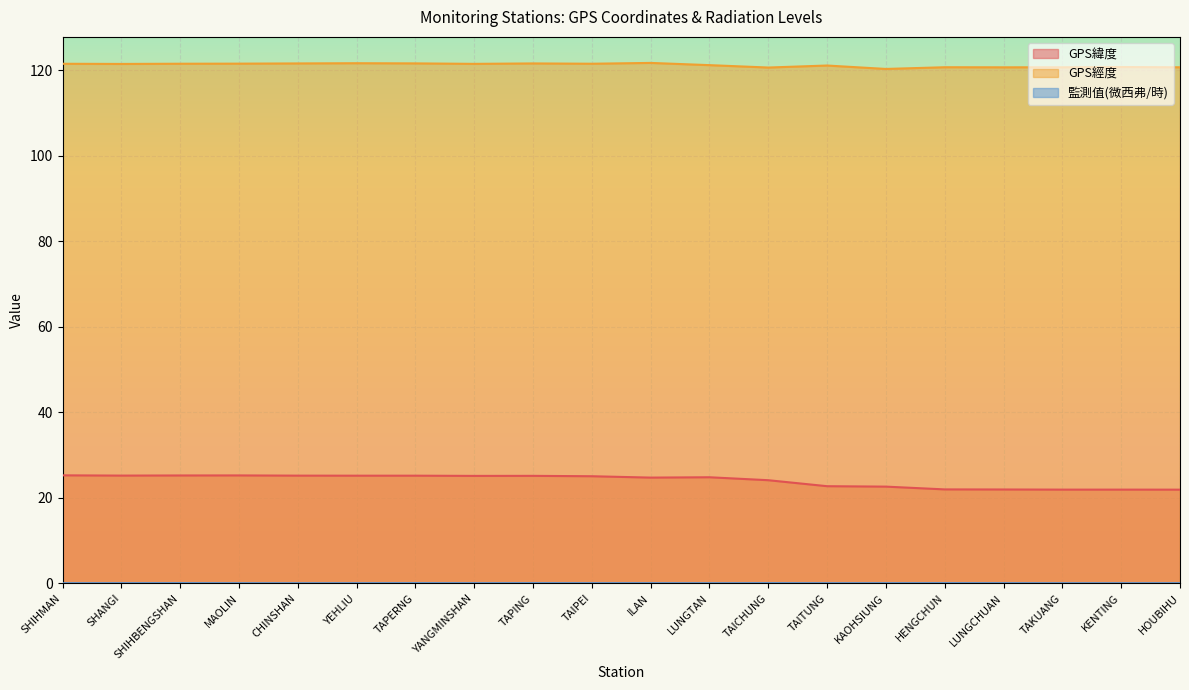

What value does the 監測值(微西弗/時) series have at TAICHUNG?

0.1